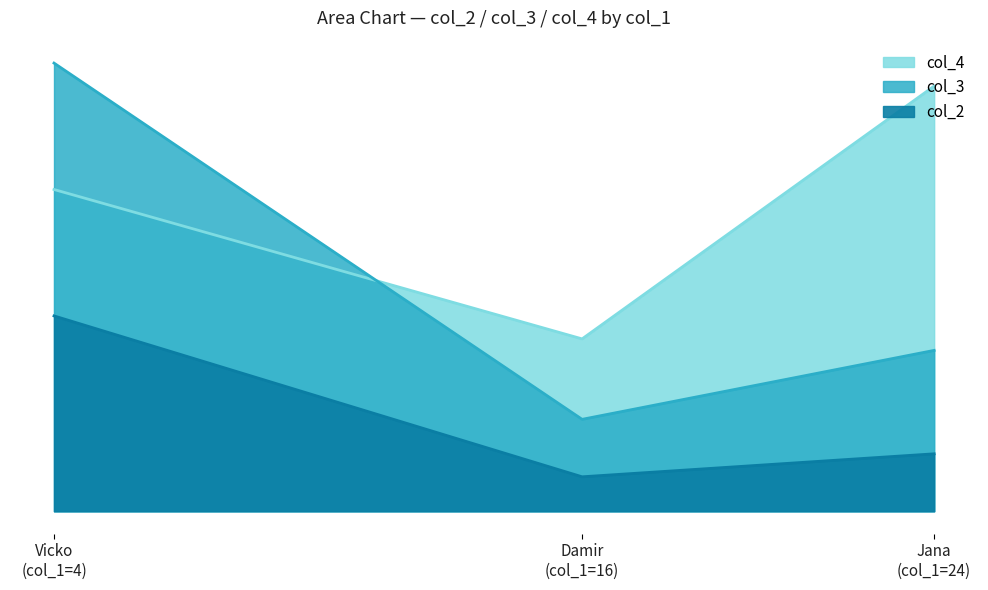

The value of Vicko at col_3 is 57. True or false?

False